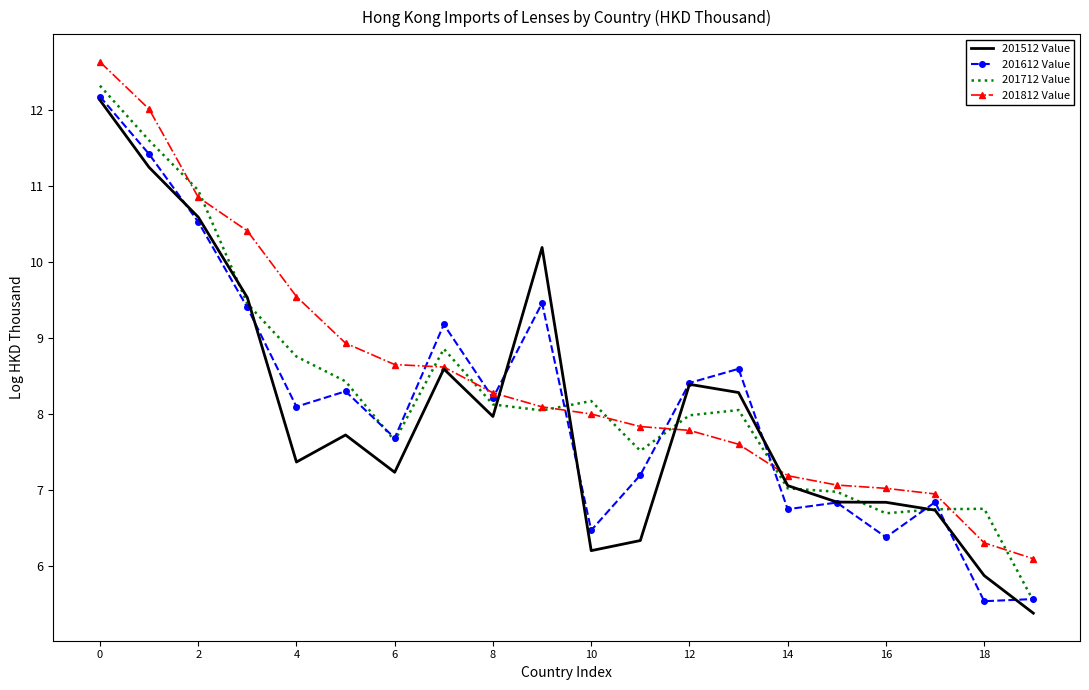

What is the minimum value shown in the chart?

5.4